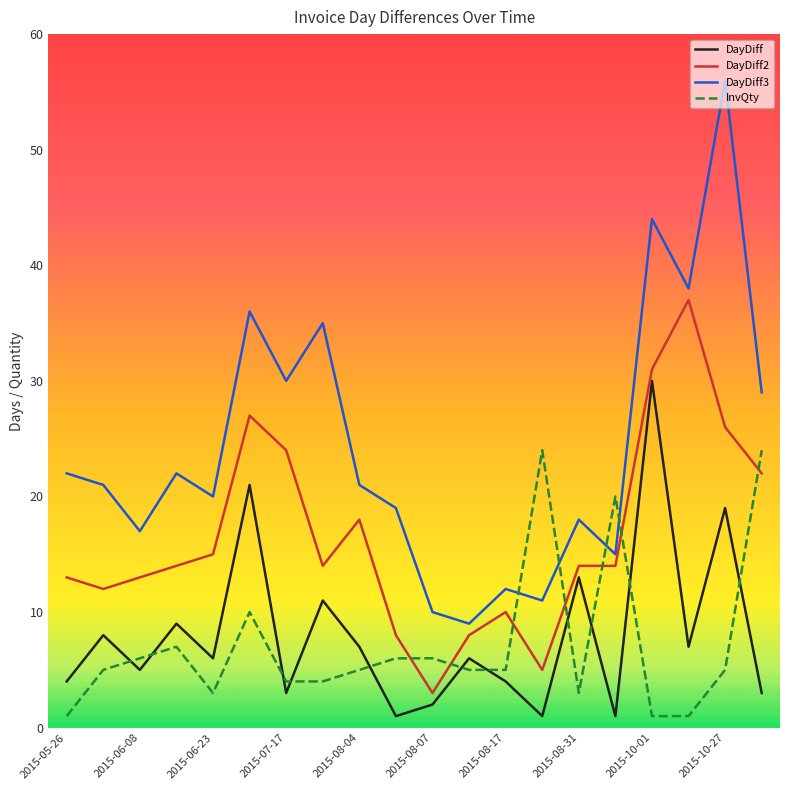

List the series in order of their peak value, highest first.

DayDiff3, DayDiff2, DayDiff, InvQty